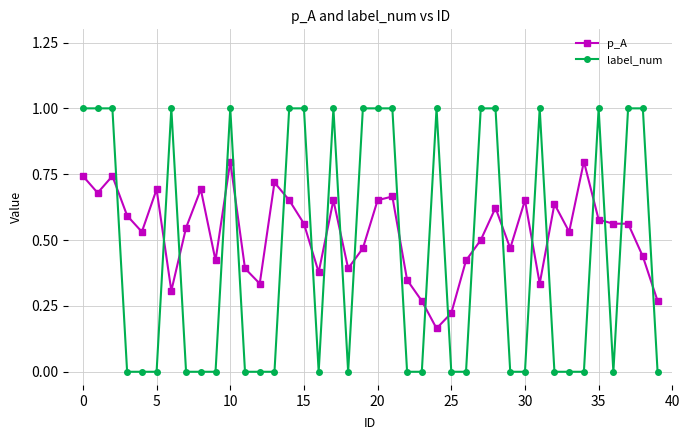

How many p_A values are between 0 and 1?

40